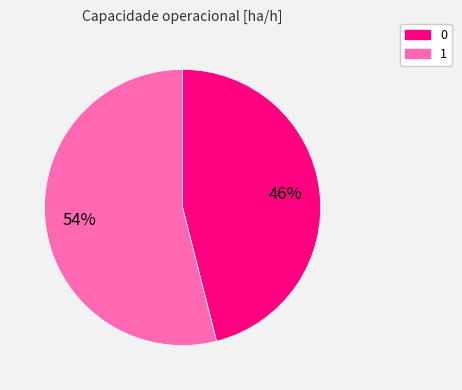

To the nearest percent, what is the difference between the 0 and 1 slice percentages?

8%